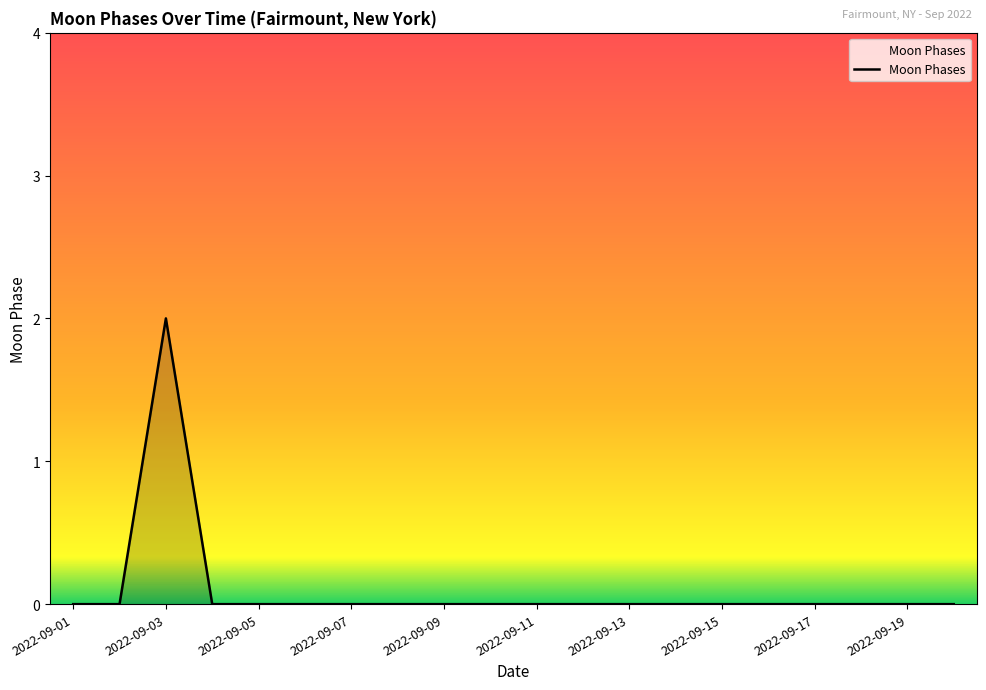

Is this an area chart (filled region under the line)?

Yes